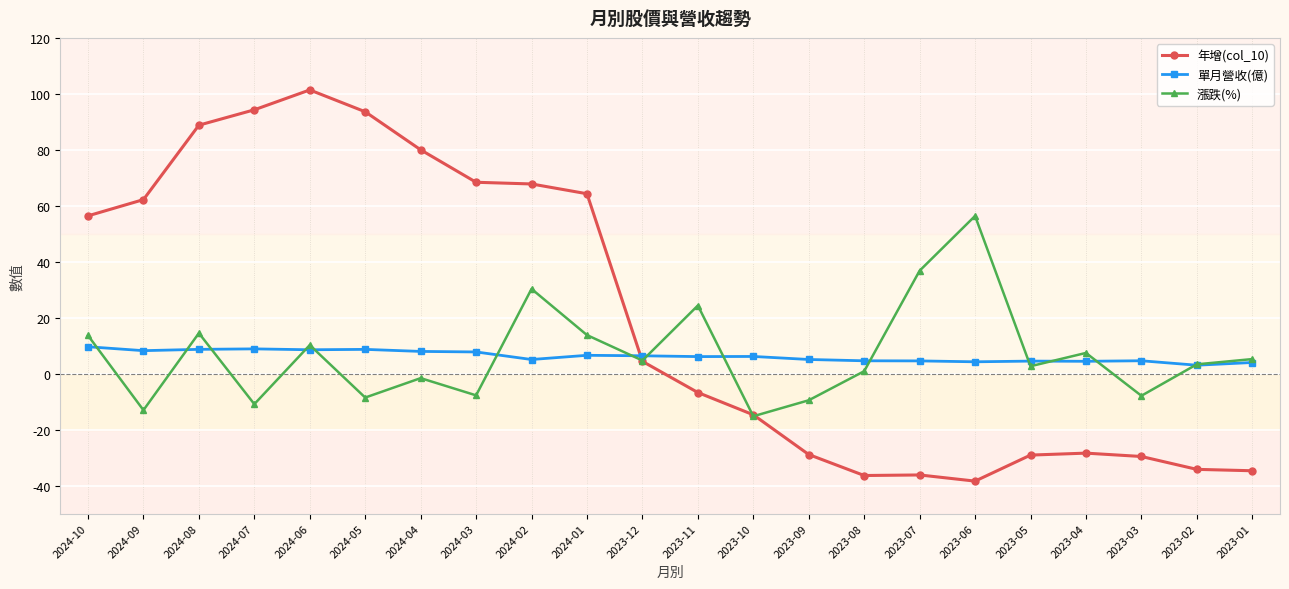

At which label does 漲跌(%) first exceed 4?

2024-10